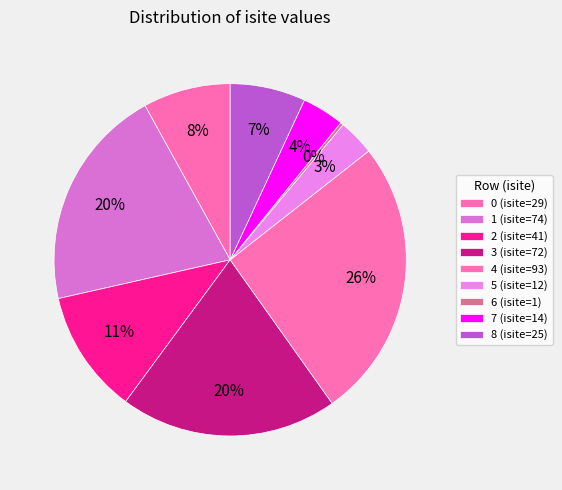

The 5 slice represents 11% of the pie. True or false?

False